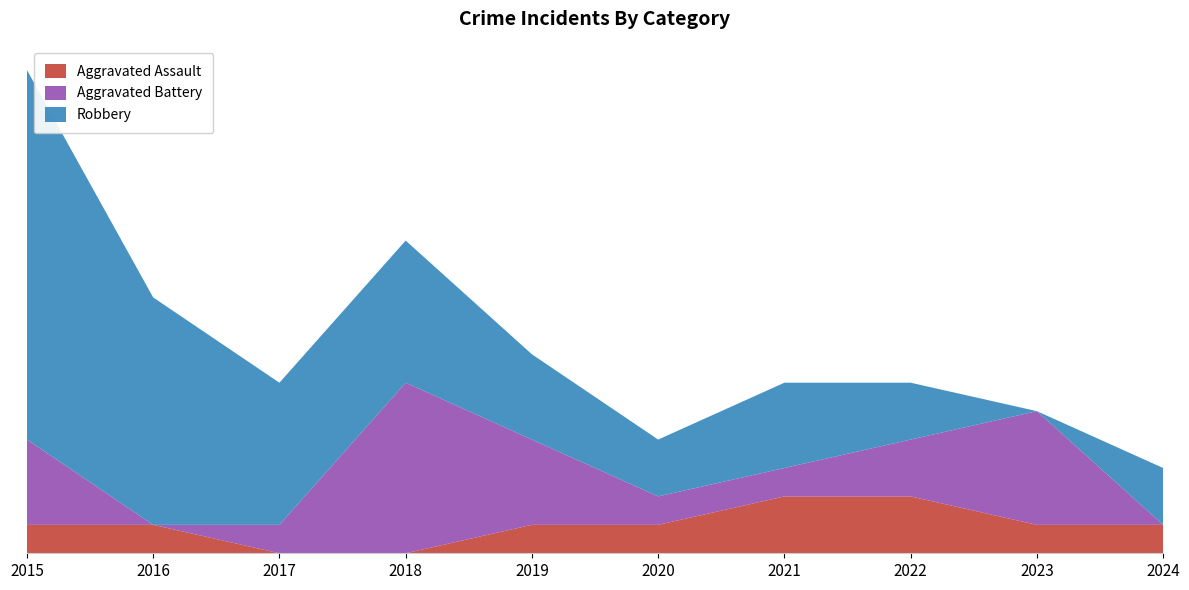

Reading left to right, list all the values displayed in this chart.

Aggravated Assault: 2015=1	2016=1	2017=0	2018=0	2019=1	2020=1	2021=2	2022=2	2023=1	2024=1
Aggravated Battery: 2015=3	2016=0	2017=1	2018=6	2019=3	2020=1	2021=1	2022=2	2023=4	2024=0
Robbery: 2015=13	2016=8	2017=5	2018=5	2019=3	2020=2	2021=3	2022=2	2023=0	2024=2